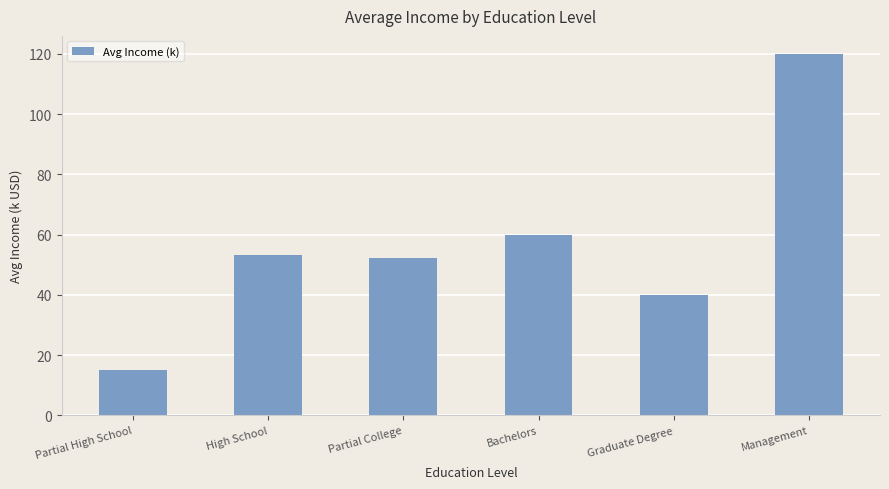

What is the minimum value shown in the chart?

15.0